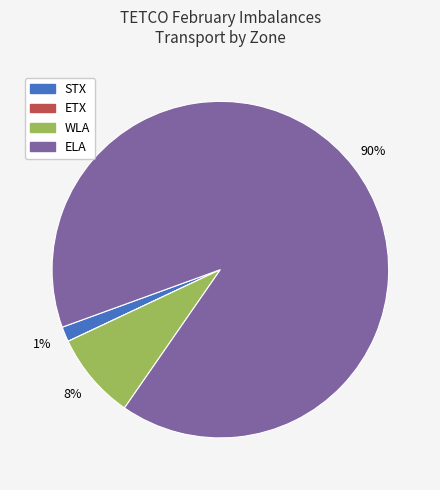

Is ELA the majority of the pie?

Yes